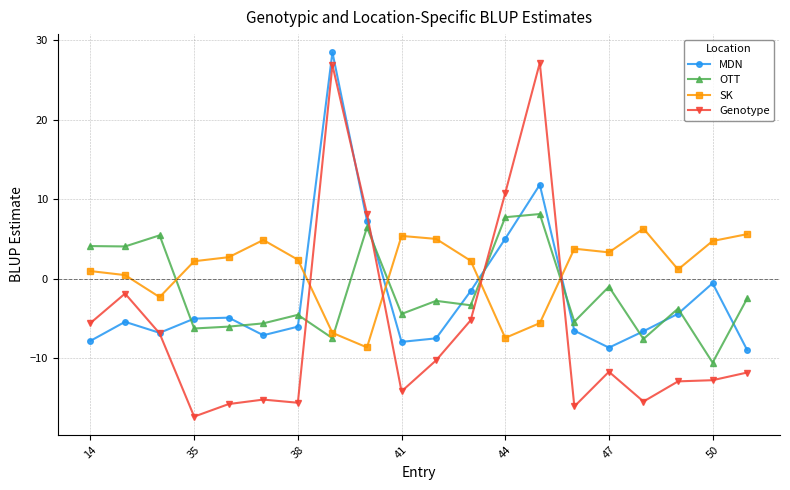

How many data points in Genotype are above -11?

9